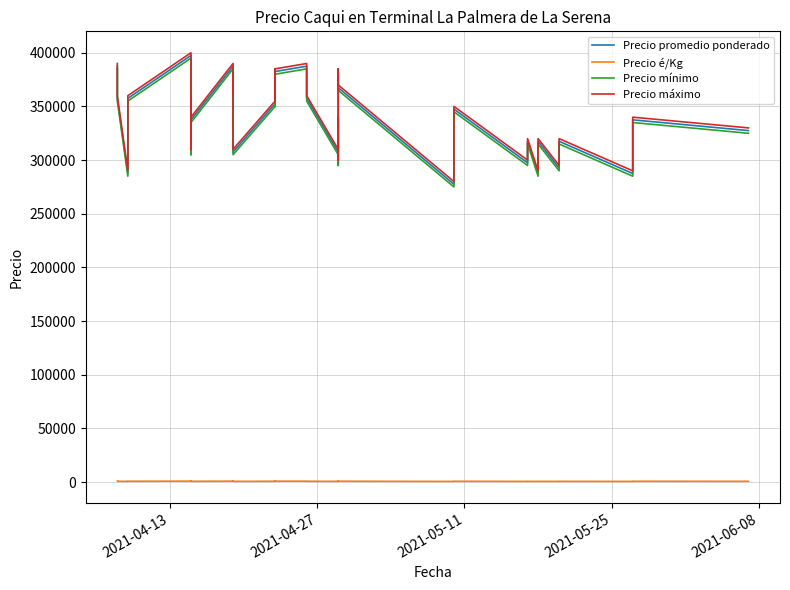

True or false: Precio promedio ponderado and Precio máximo intersect in this chart.

False